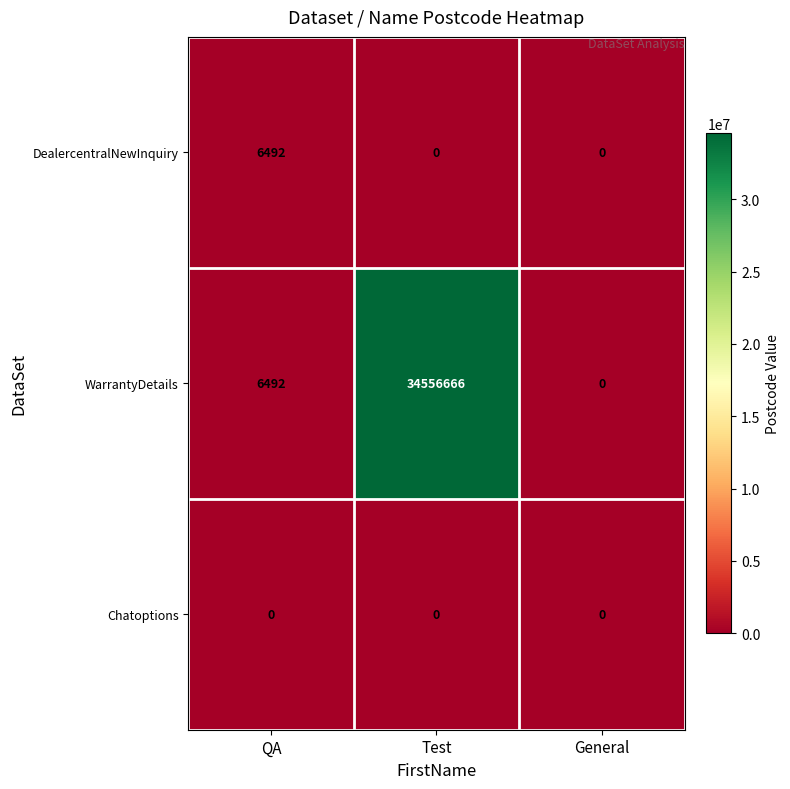

Which series has the largest range (max minus min)?

WarrantyDetails